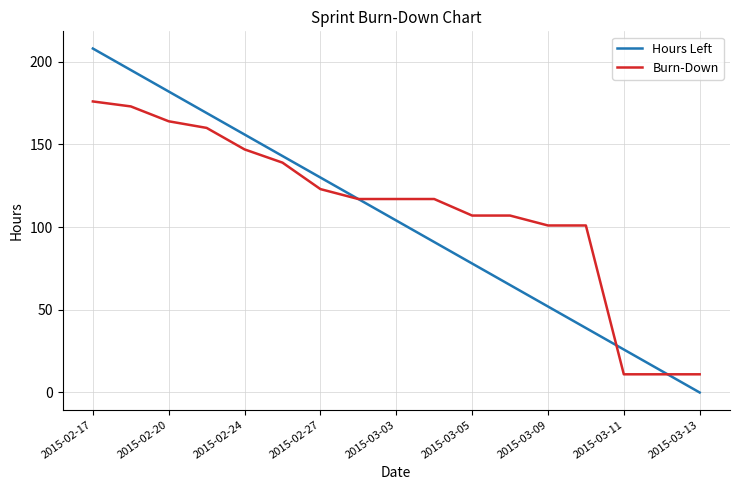

Does the chart have visible grid lines?

Yes